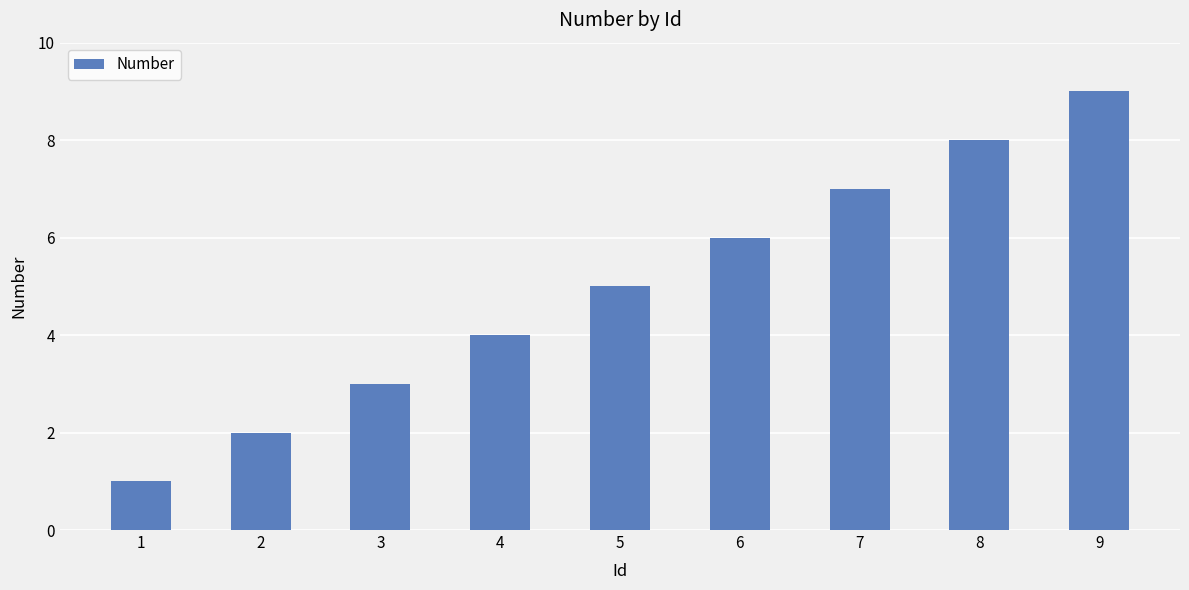

Reading left to right, what are all the values shown in this chart?

1=1	2=2	3=3	4=4	5=5	6=6	7=7	8=8	9=9